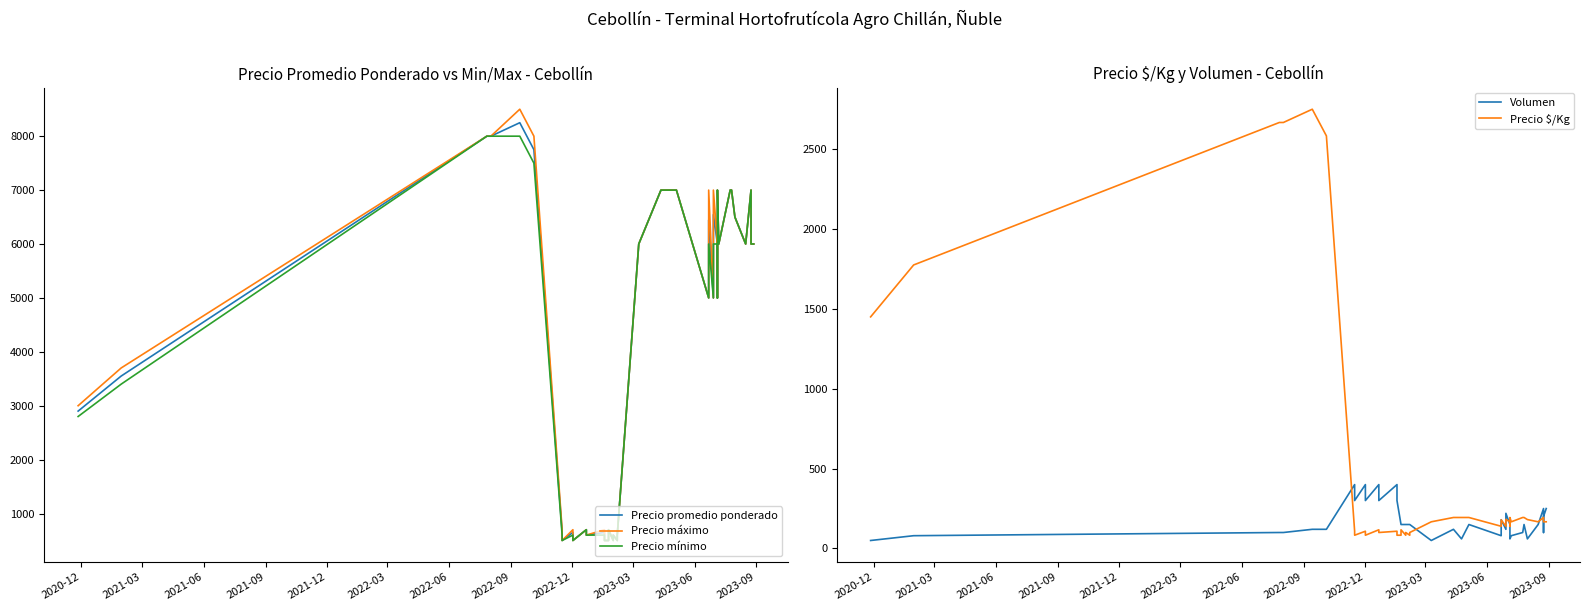

How many interior local valleys does the Precio mínimo series have?

9